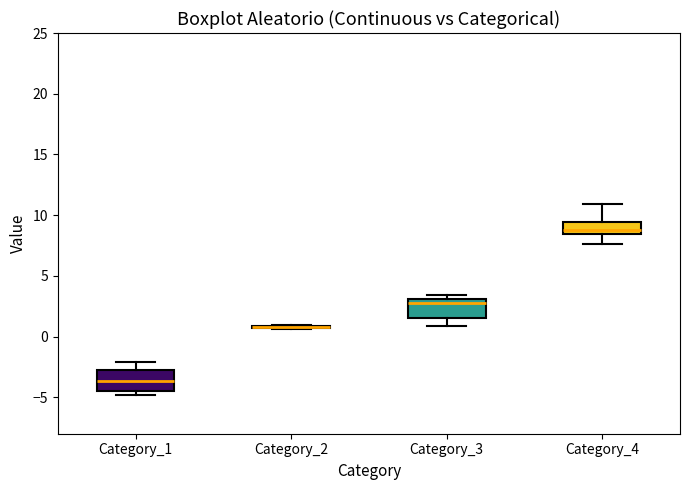

Reading left to right, transcribe this box plot: for each box, give where its median line is, the range the box spans, and where its two whiskers end, as read against the y-axis. The values are not printed on the chart, so give them approximately, as read against the axis.

Category_1: median -3.5, box -4.5 to -2.5, whiskers -5.0 to -2.0
Category_2: box collapsed to a line at 1.0, whiskers 0.5 to 1.0
Category_3: median 3.0 (just below the box's upper edge), box 1.5 to 3.0, whiskers 1.0 to 3.5
Category_4: median 9.0, box 8.5 to 9.5, whiskers 7.5 to 11.0